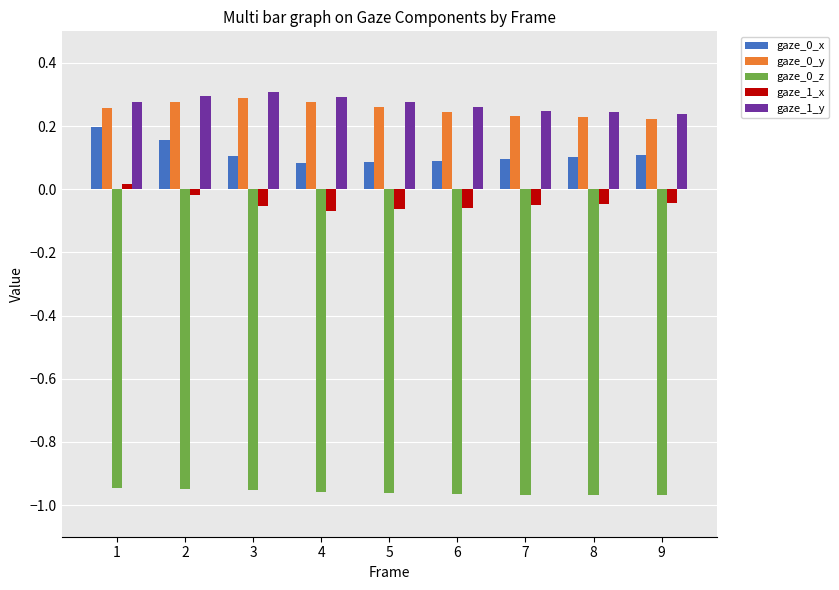

What is the sum of all gaze_0_y values?

2.3